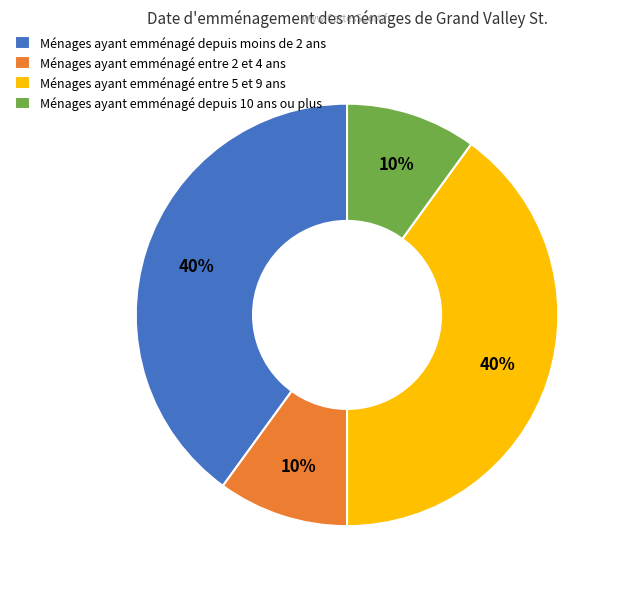

How many slices are in this pie chart?

4